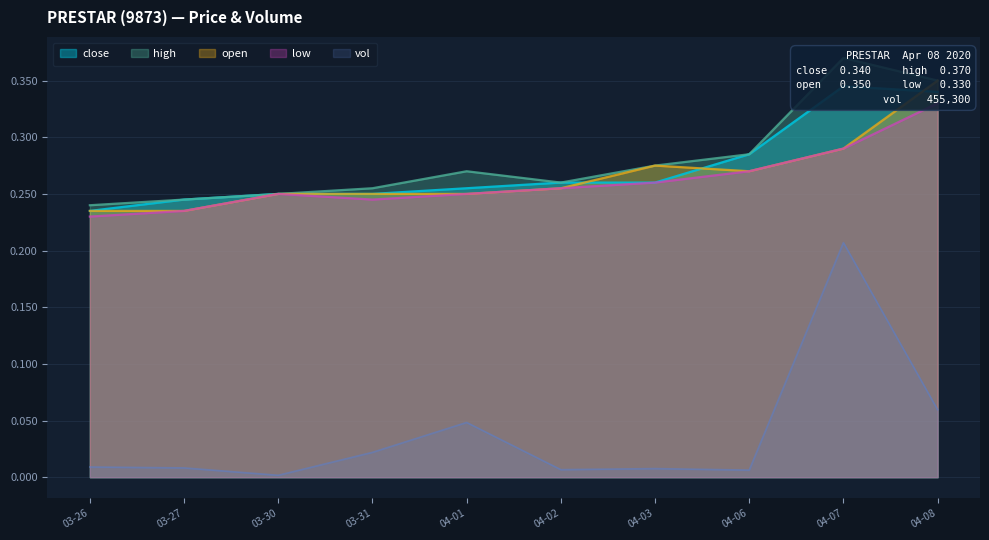

Is it true that vol equals 0.1 at 04-07?

False